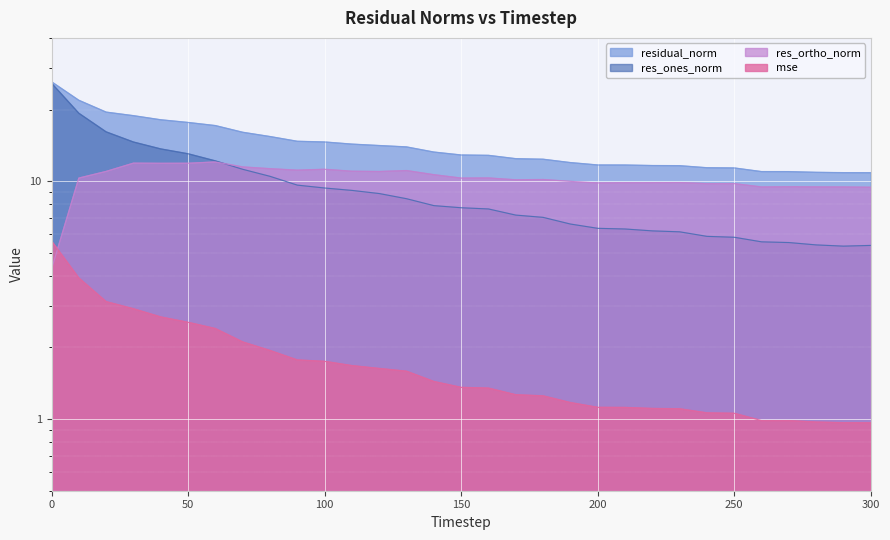

The mse series shows 1.7 at 180. True or false?

False